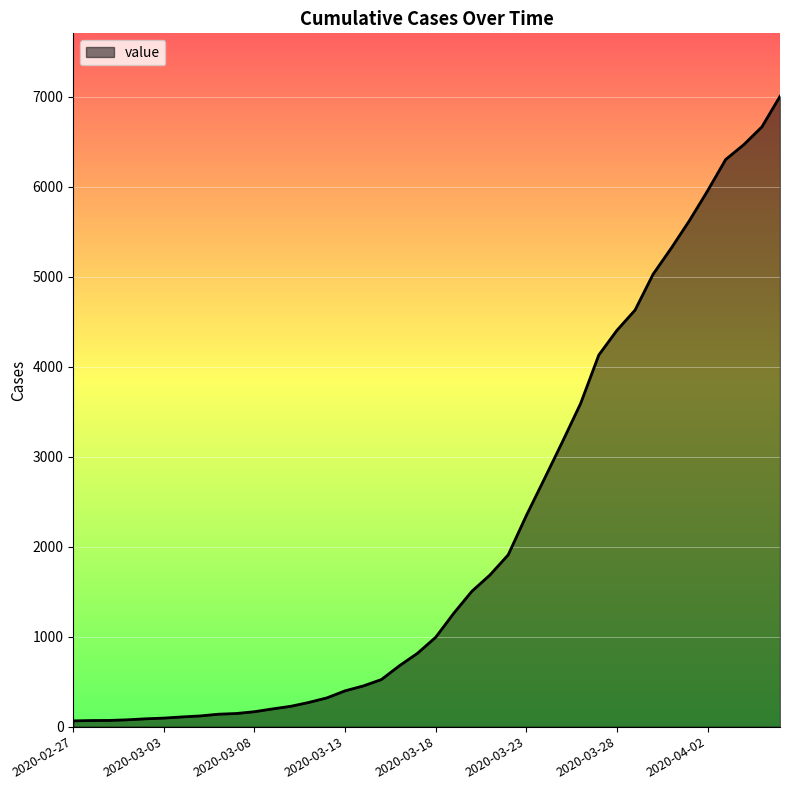

What is the difference between the maximum and minimum values?

6939